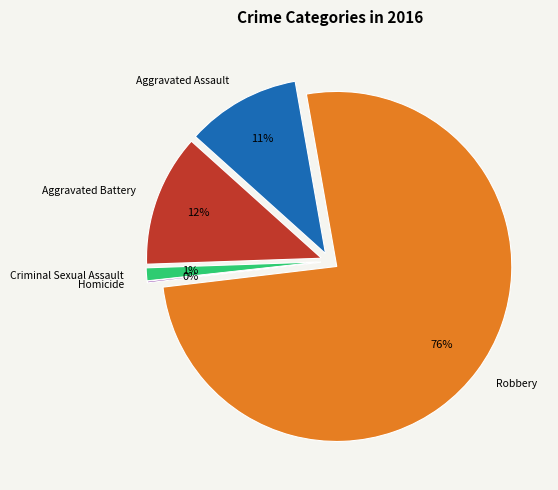

Which slice is the largest?

Robbery